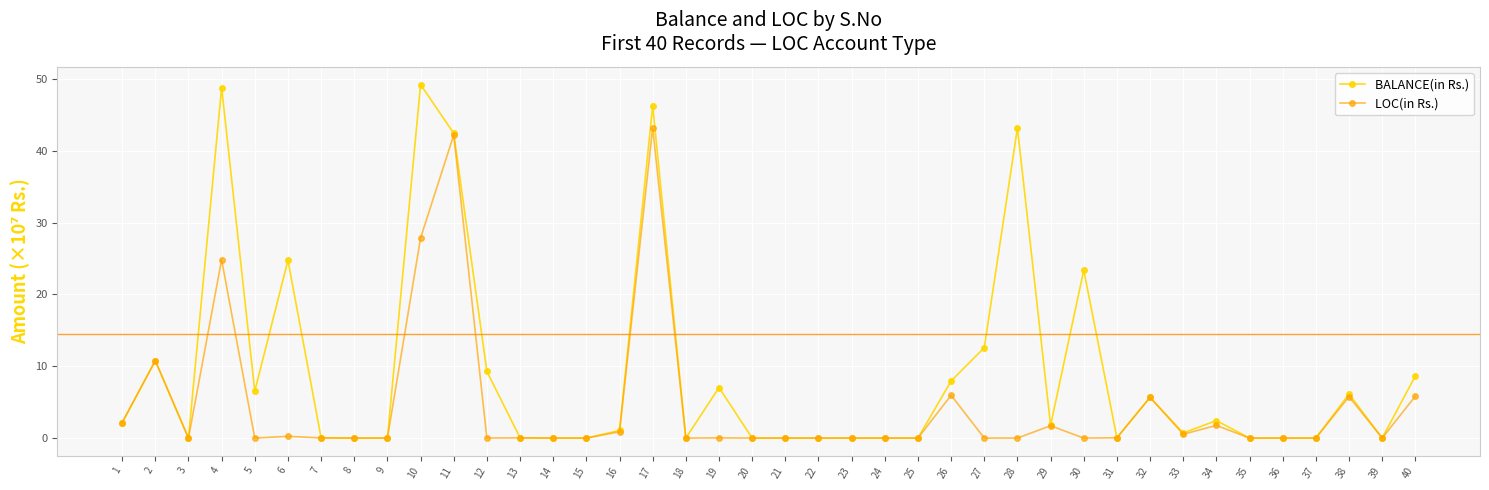

Rank the series by their average value, from highest to lowest.

BALANCE(in Rs.), LOC(in Rs.)